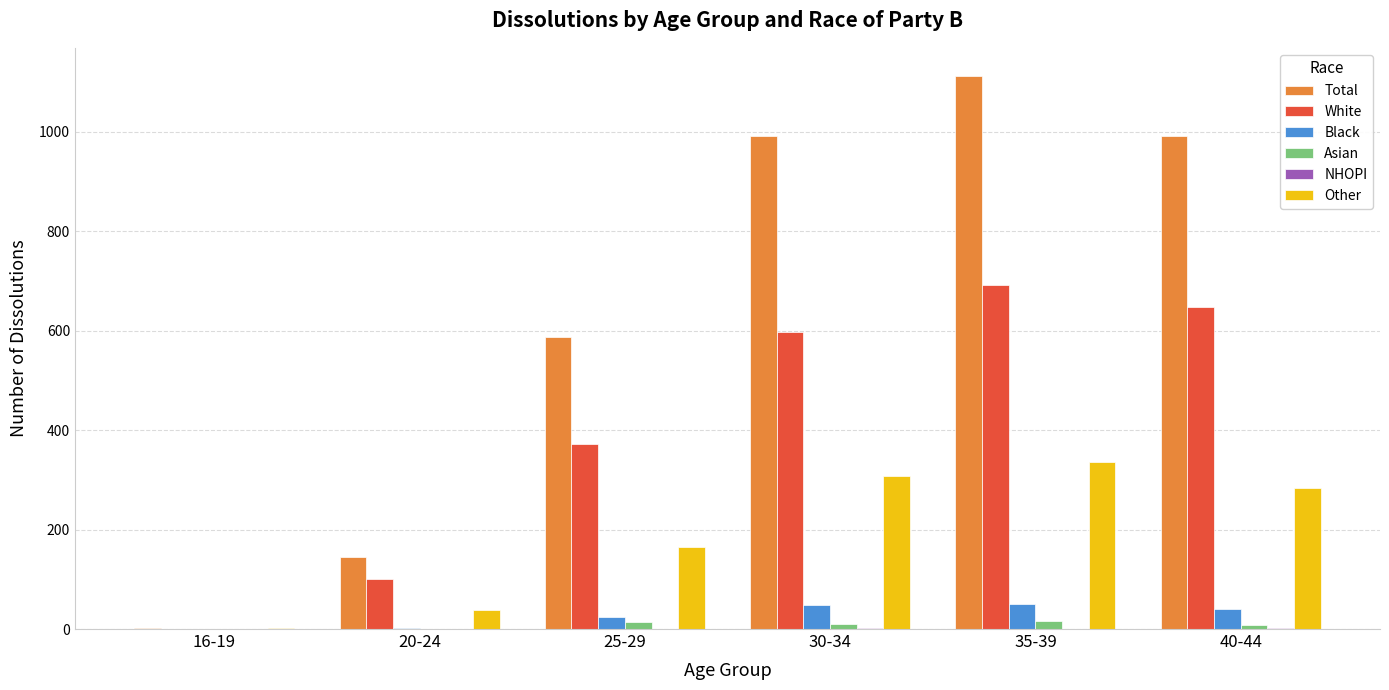

How many Total values are between 145 and 991?

4